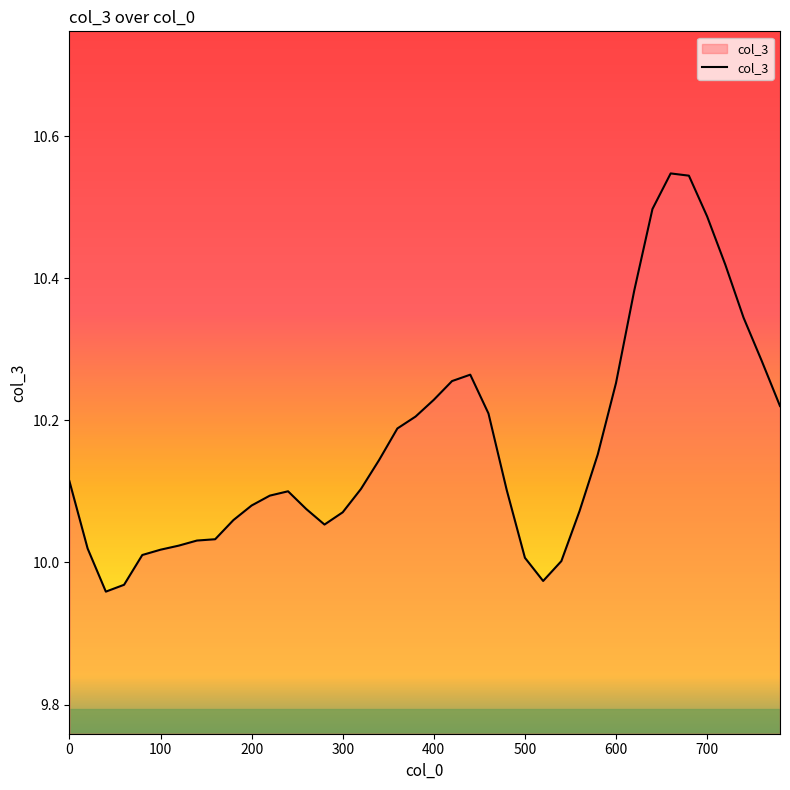

What is the difference between the maximum and minimum values?

0.6